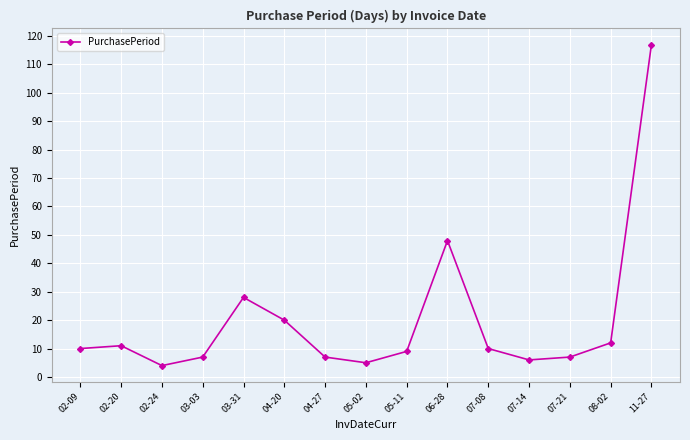

Reading right to left, what are all the values shown in this chart?

117	12	7	6	10	48	9	5	7	20	28	7	4	11	10